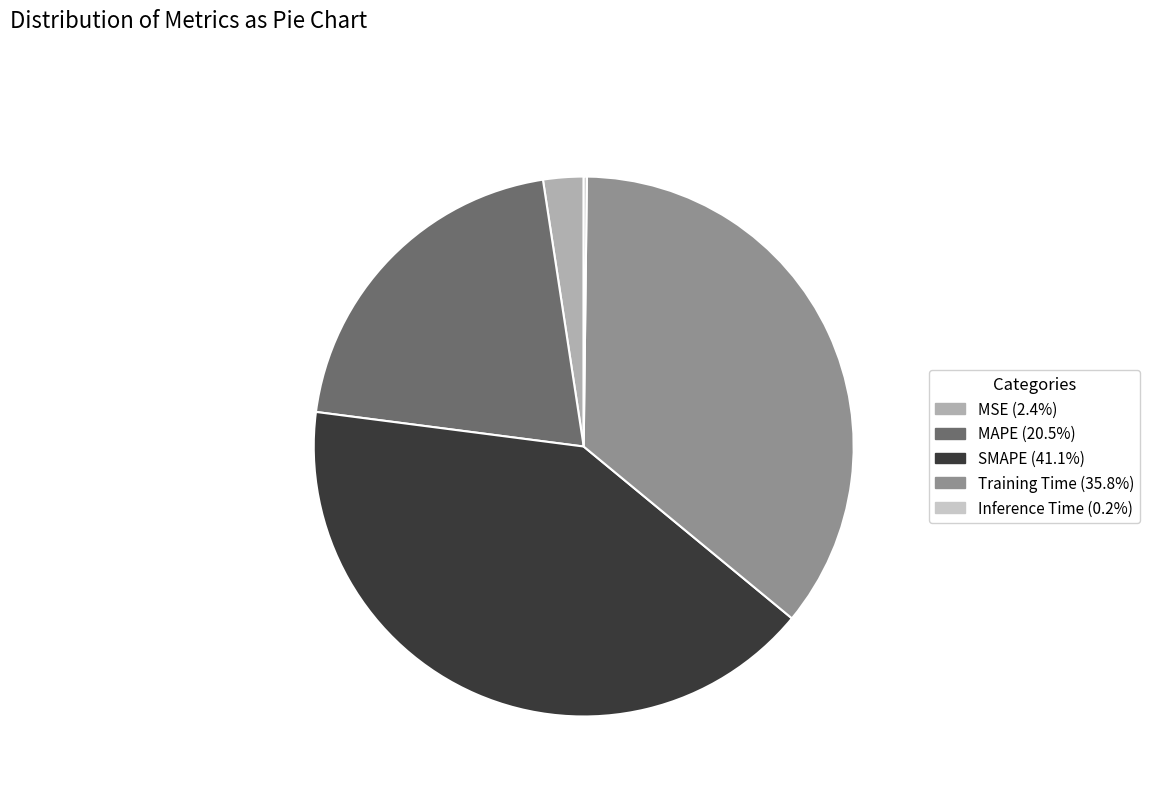

Combined, do MAPE and Training Time account for over 50%?

Yes